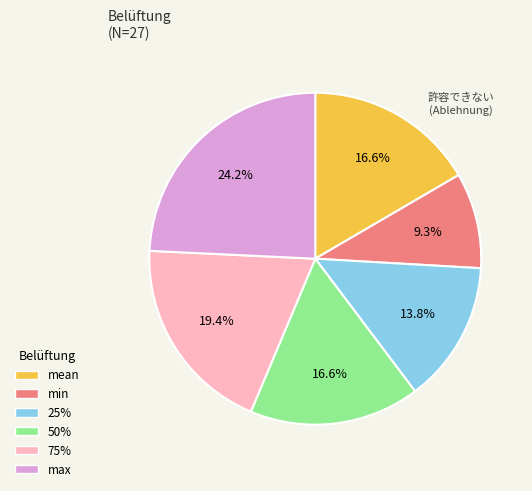

Is there a majority slice in this chart?

No